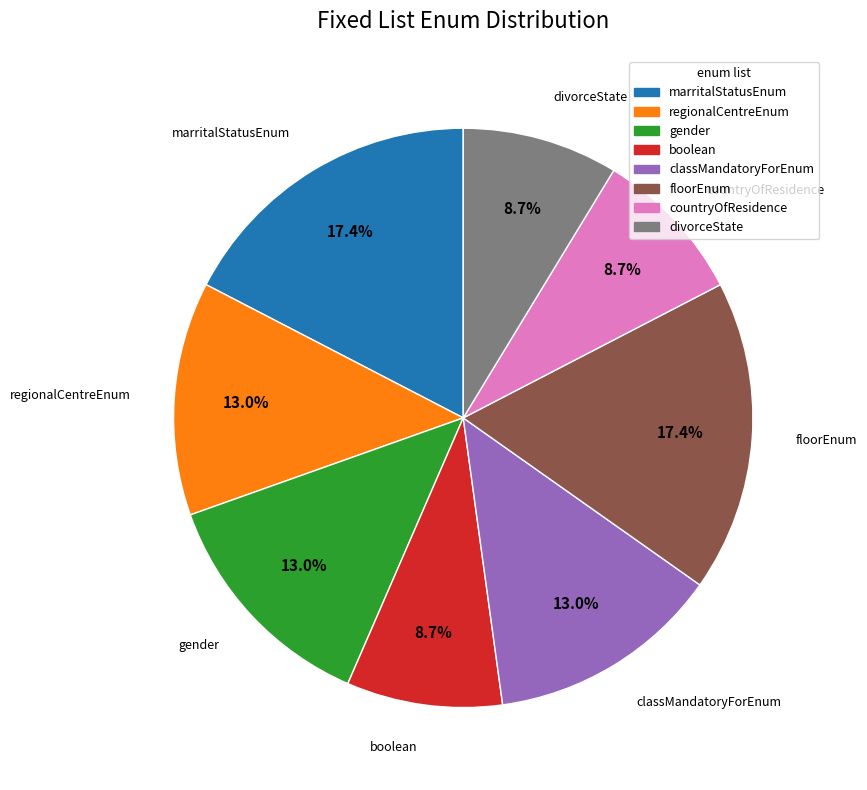

Does any single category account for the majority?

No